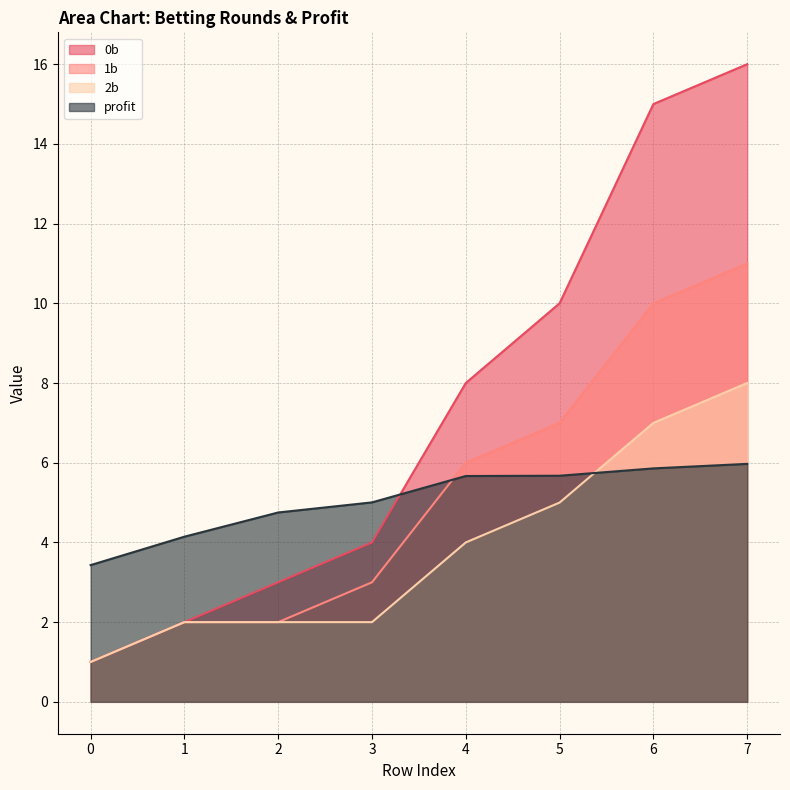

True or false: 1b and 0b cross at least once.

False